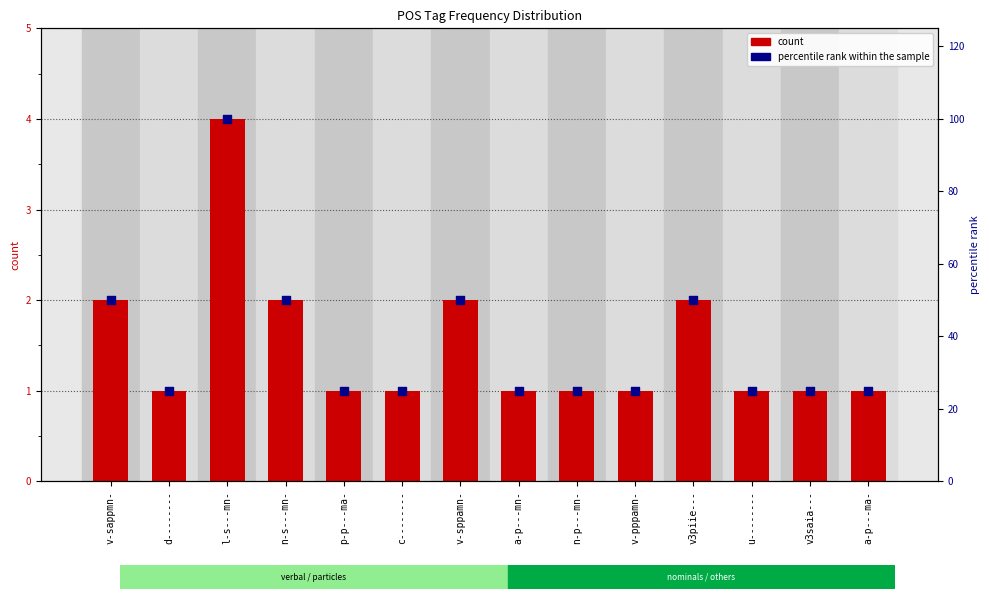

At how many categories does at least one series exceed 21?

14